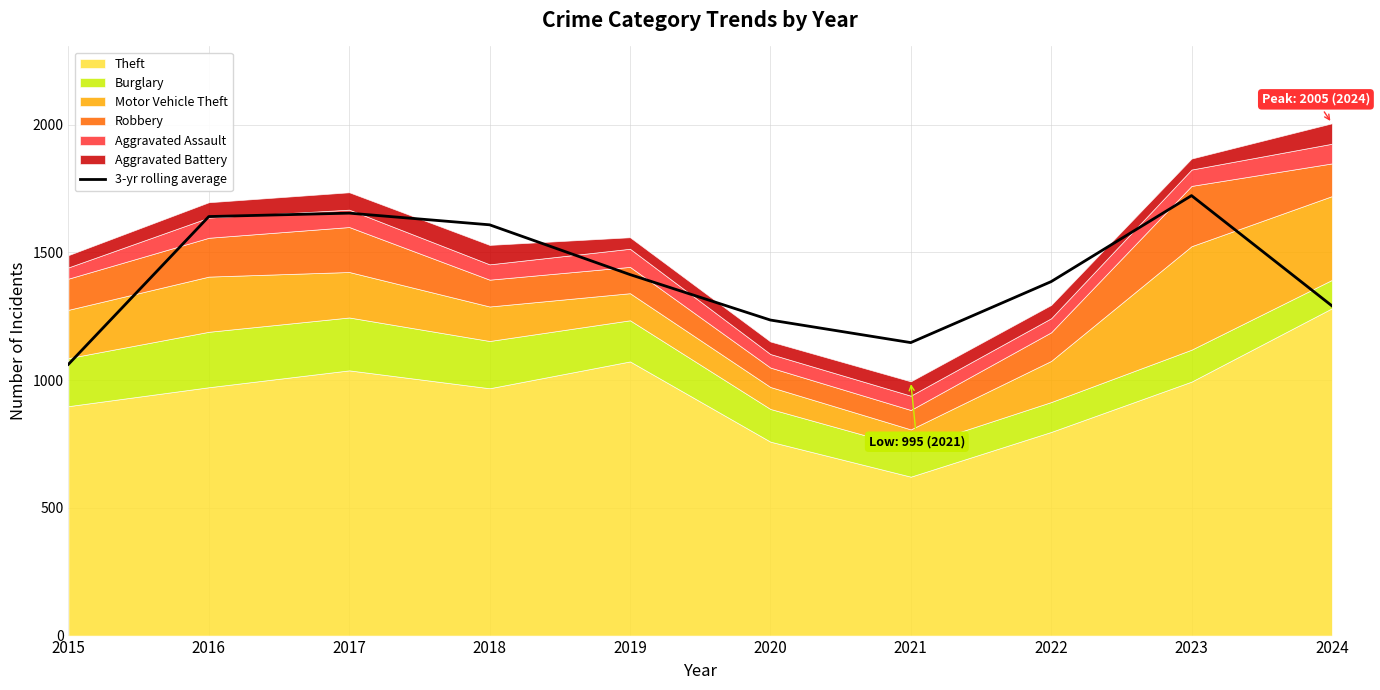

Where is the first local minimum?

2021